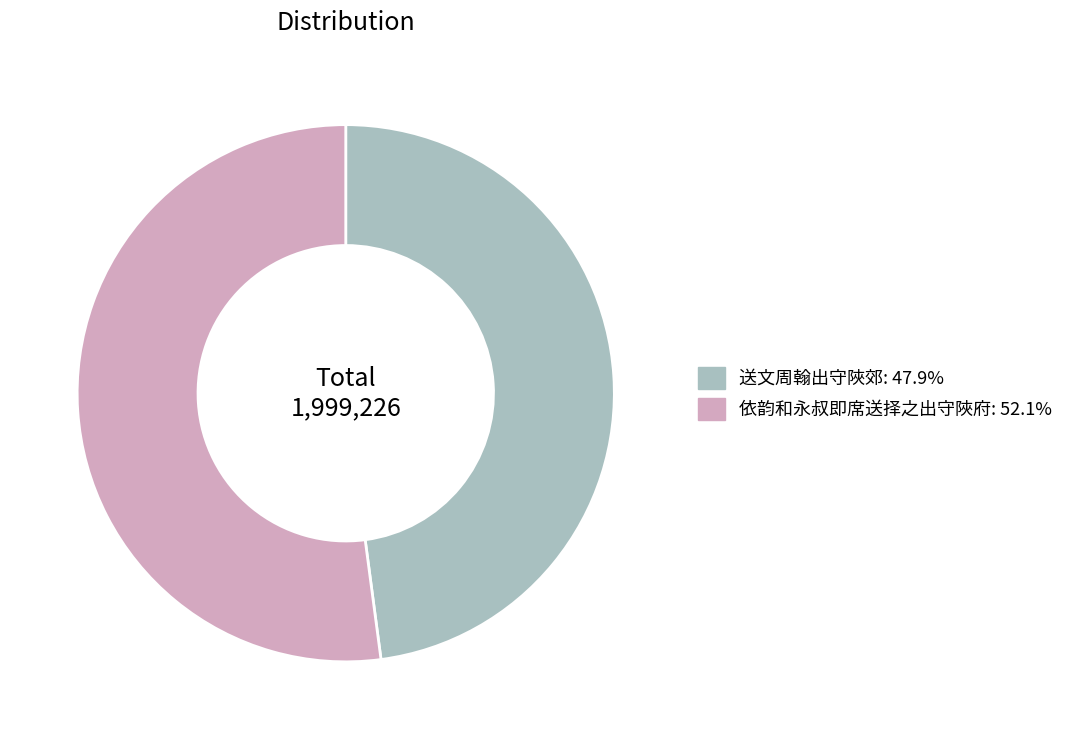

Does 送文周翰出守陜郊: 47.9% represent more than half of the total?

No